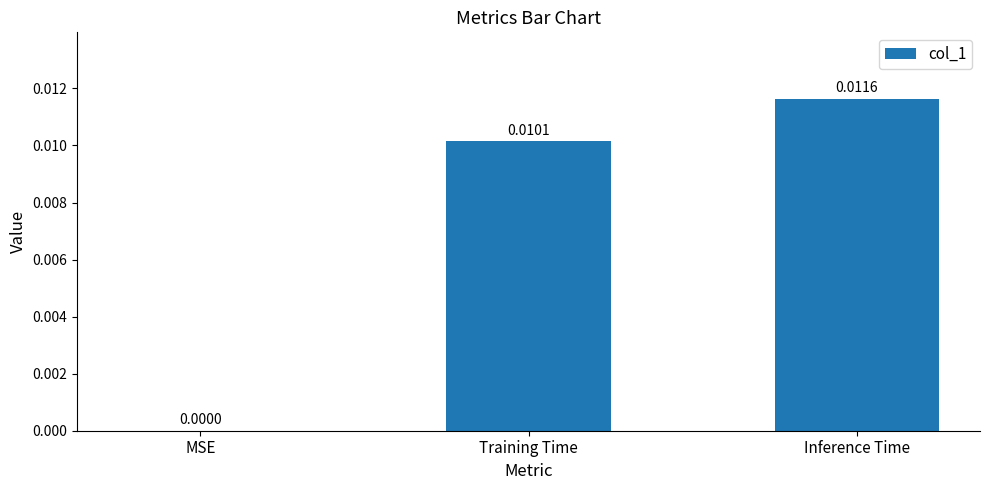

Where is the data nearest to the value 0?

MSE